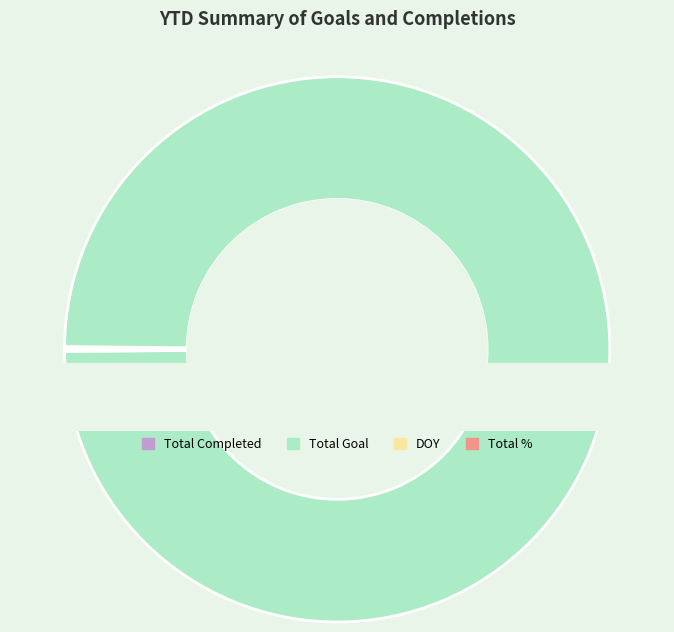

To the nearest percent, what is the combined percentage of Total Goal and DOY?

100%